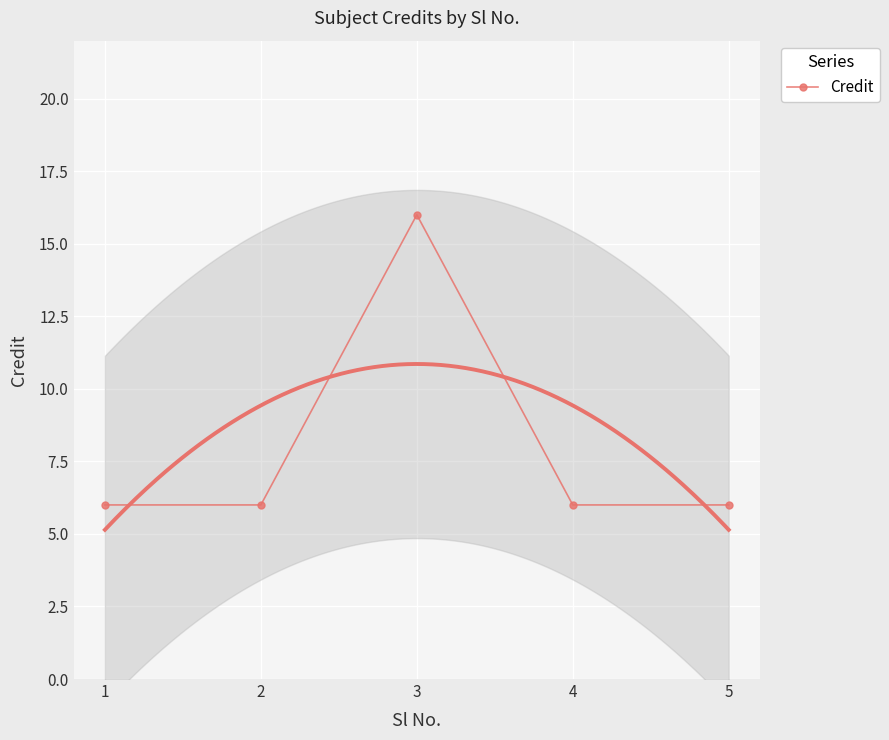

What is the average value?

8